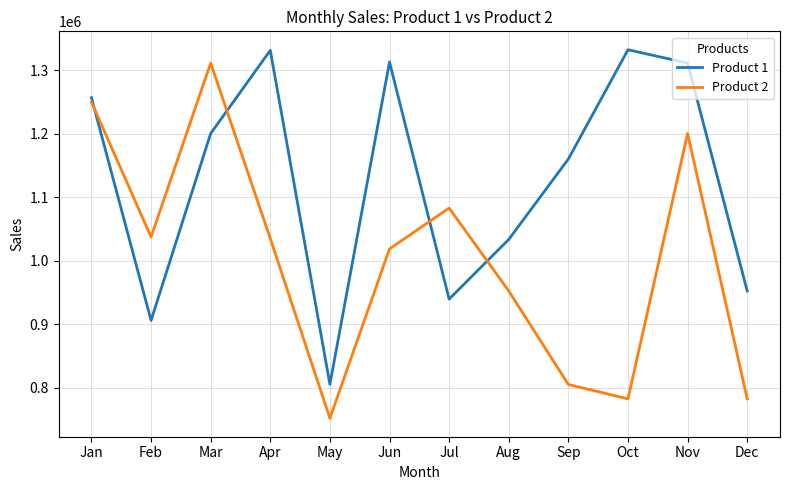

Rank the series at Jul from highest to lowest value.

Product 2, Product 1